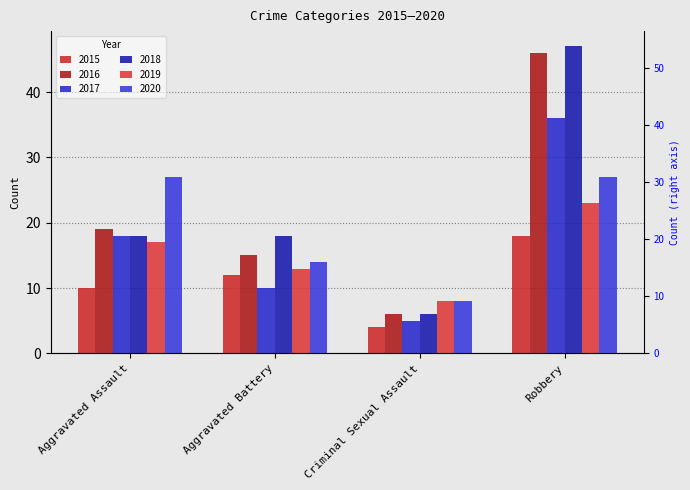

How many values in the 2017 series are below 18?

2